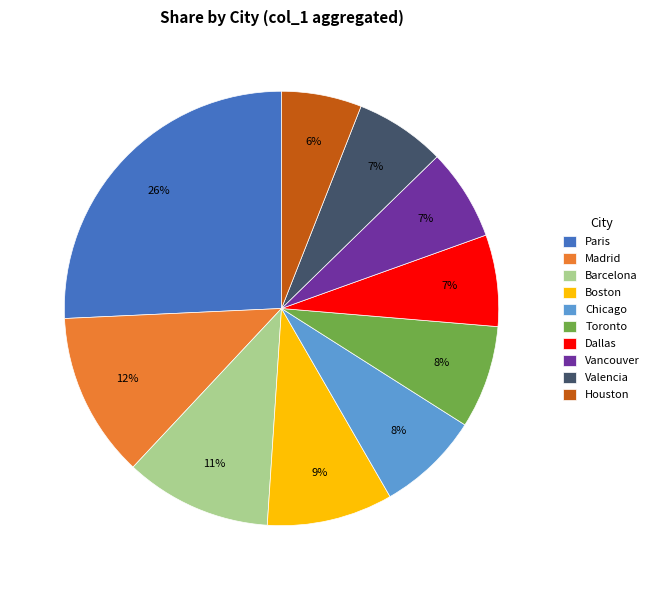

Is there any slice that represents more than half of the pie?

No